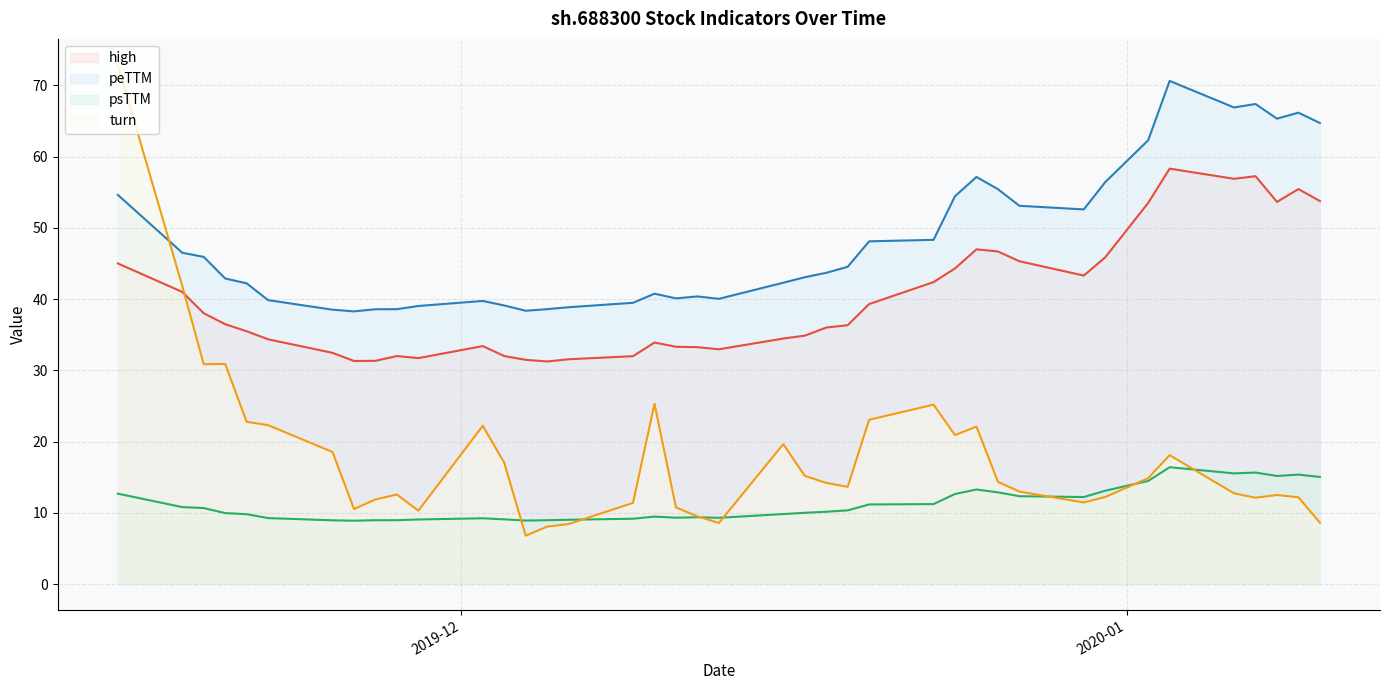

What is the sum of all psTTM values?

446.4